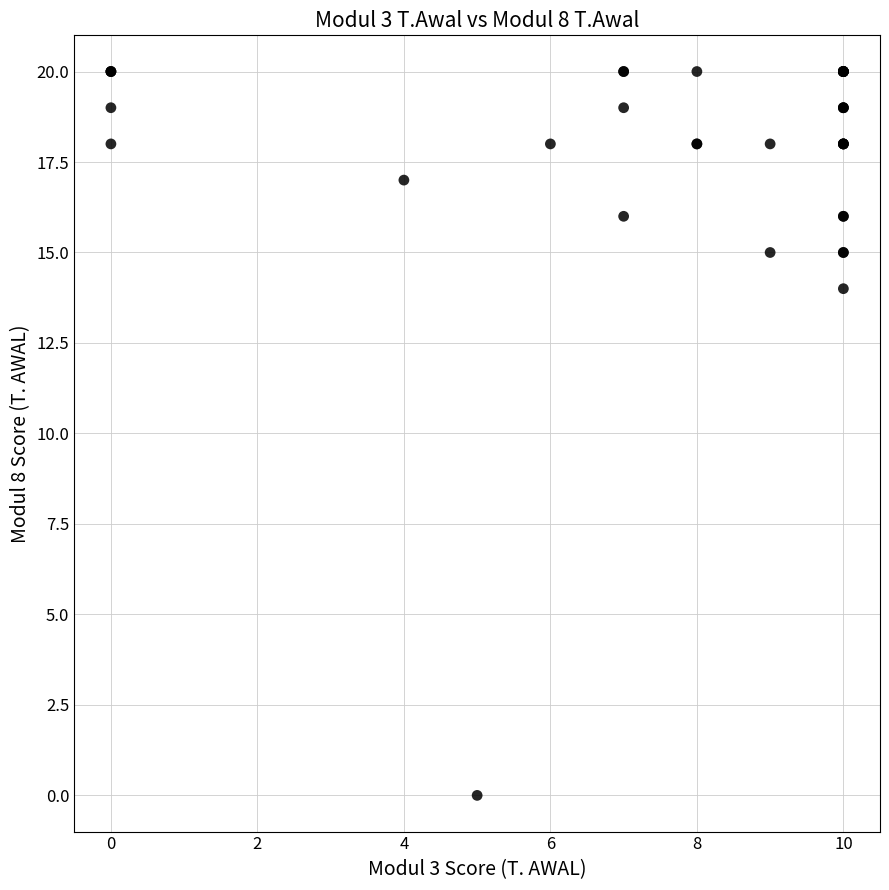

What Y value in the scatter plot is closest to 10?

14